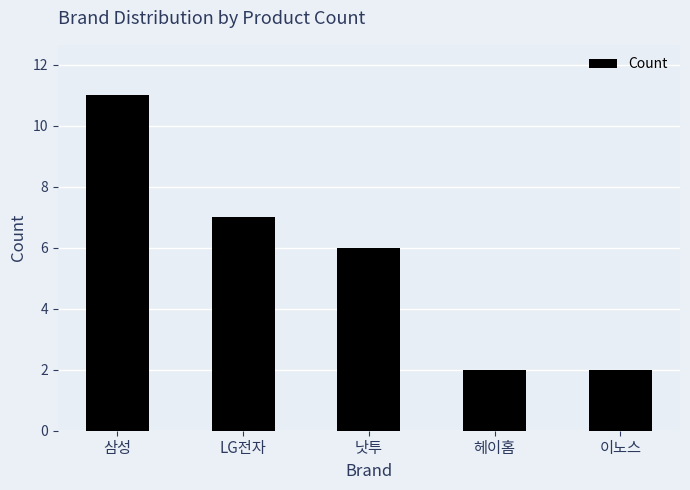

What is the value of the 3rd bar from the left?

6